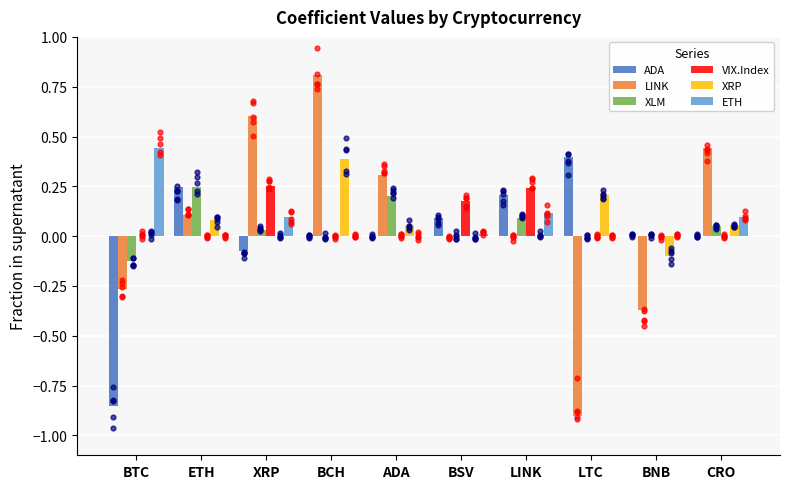

Which series reaches the minimum Y coordinate?

LINK